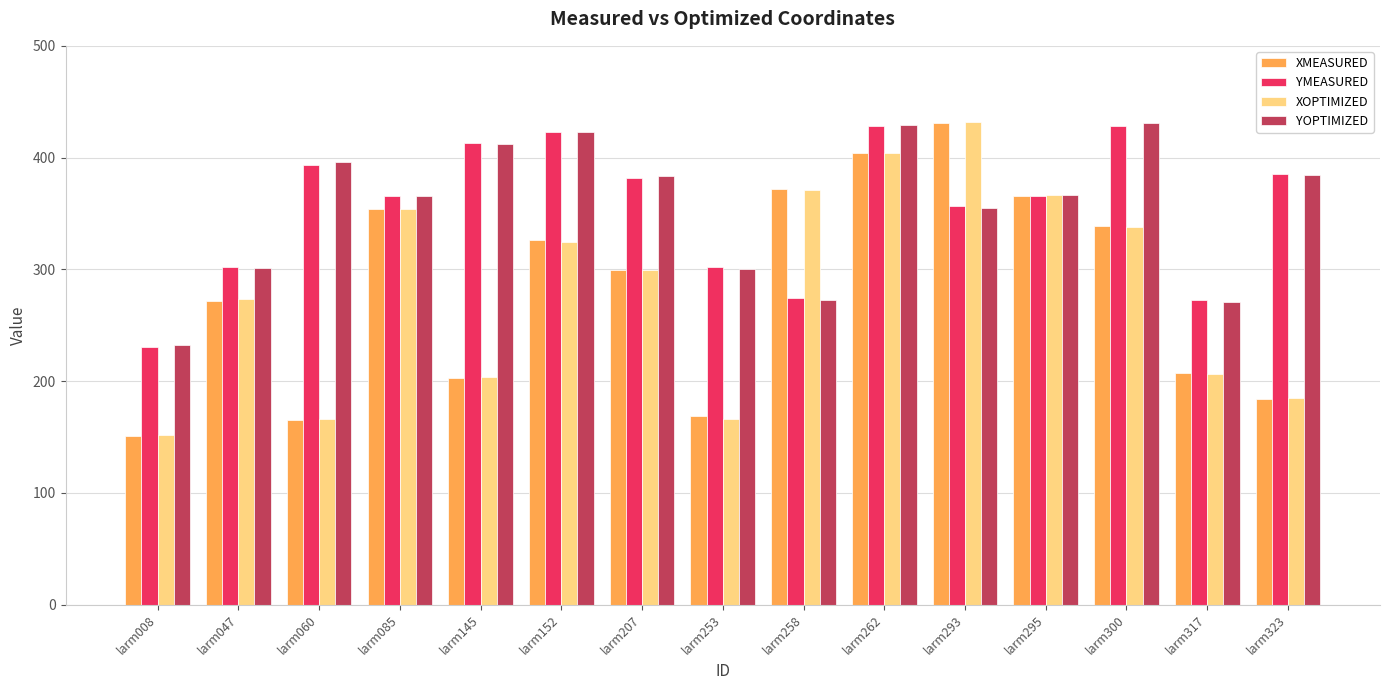

How many values in the YOPTIMIZED series exceed 366?

8